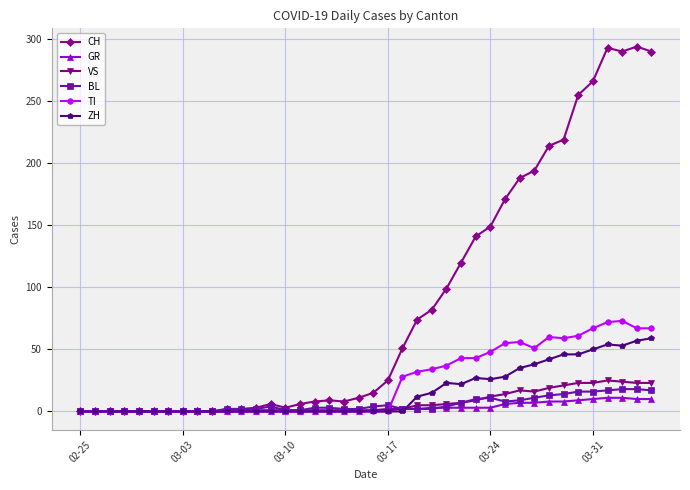

True or false: TI has more than 1 interior local peaks.

True